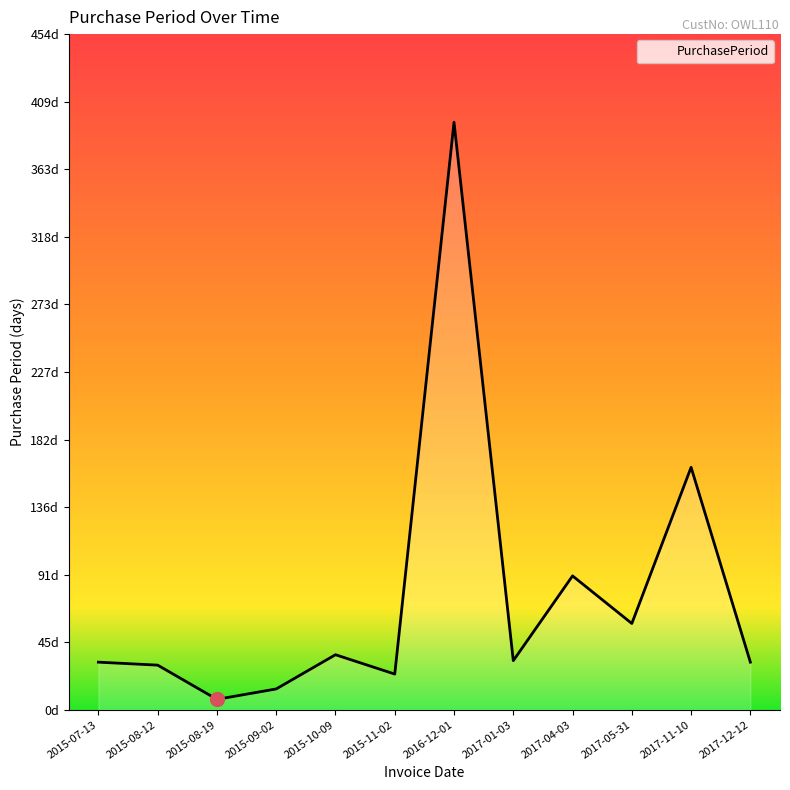

How many interior local peaks (higher than both neighbors) does the data have?

4